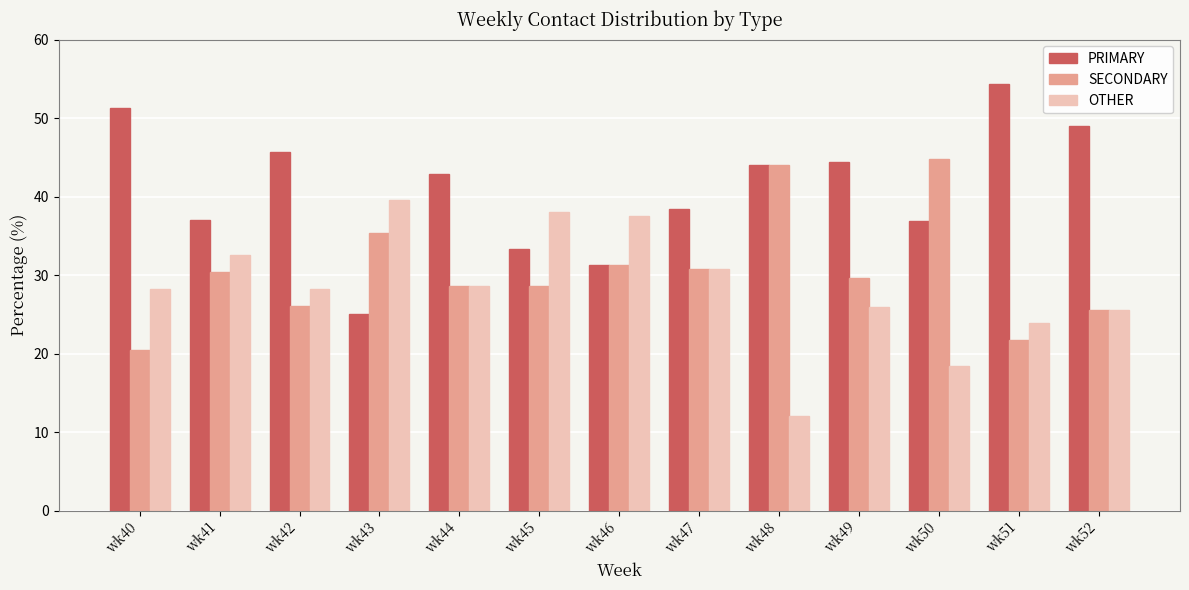

What is the sum of all PRIMARY values?

533.4